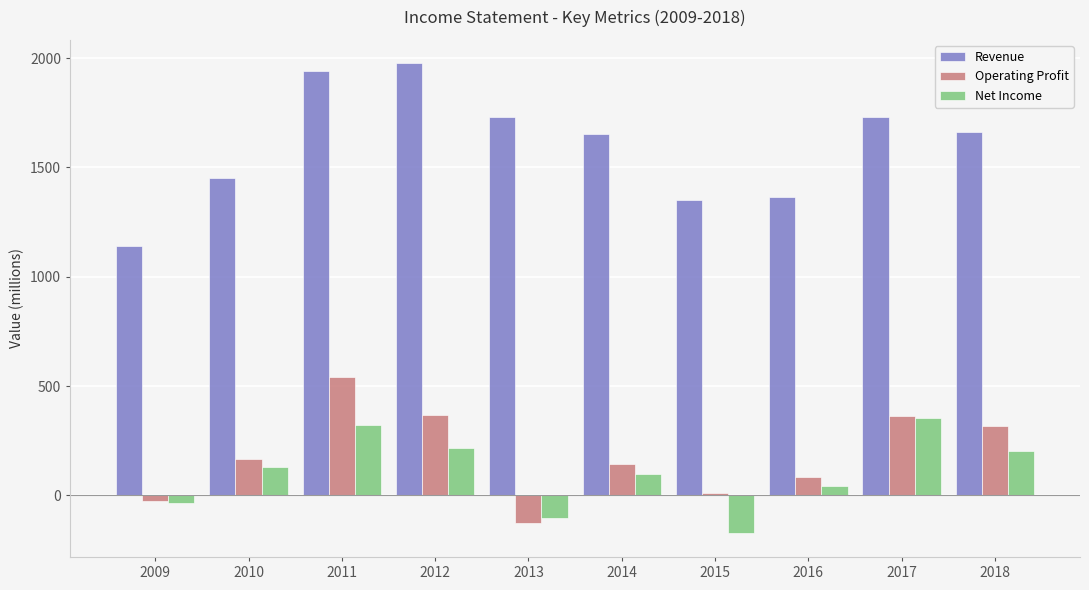

Read the Operating Profit value at 2011.

542